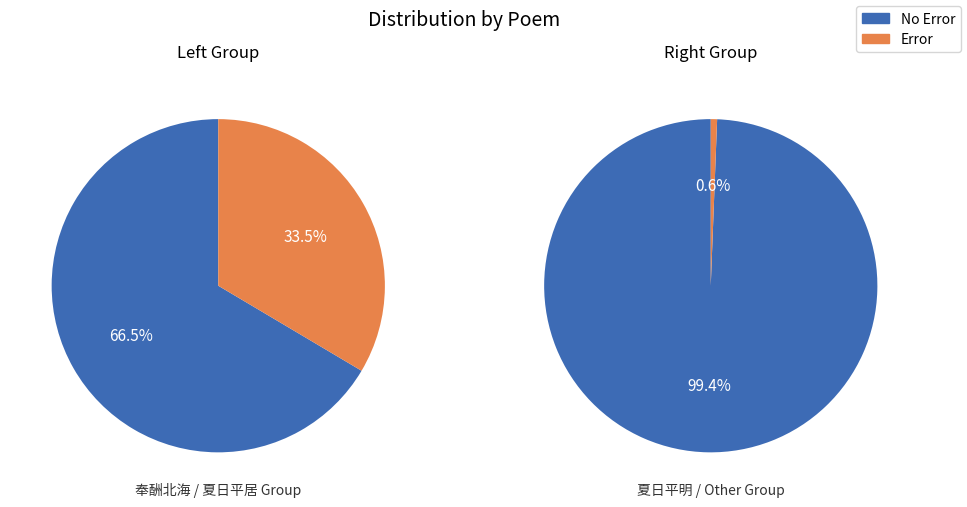

Is 夏日平居奉寄崔伯易兼简朱元弼 the majority of the pie?

No